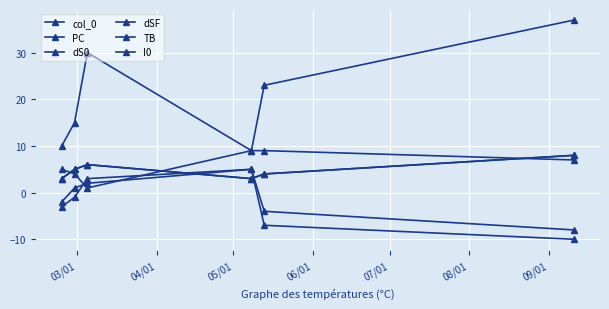

Does the chart have visible grid lines?

Yes